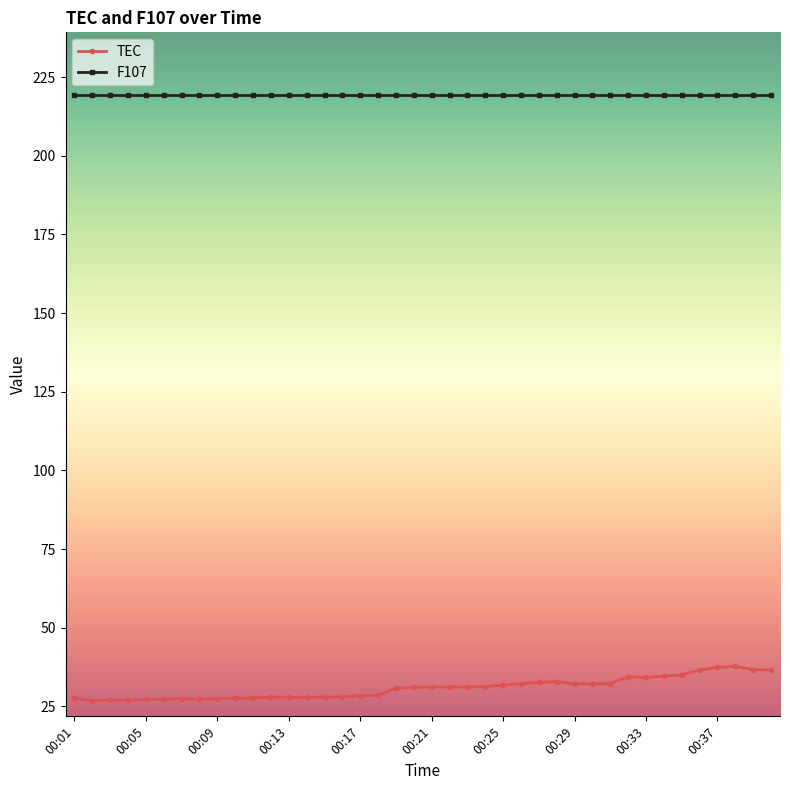

What is the value of the TEC point at the 26th from the left?

32.3